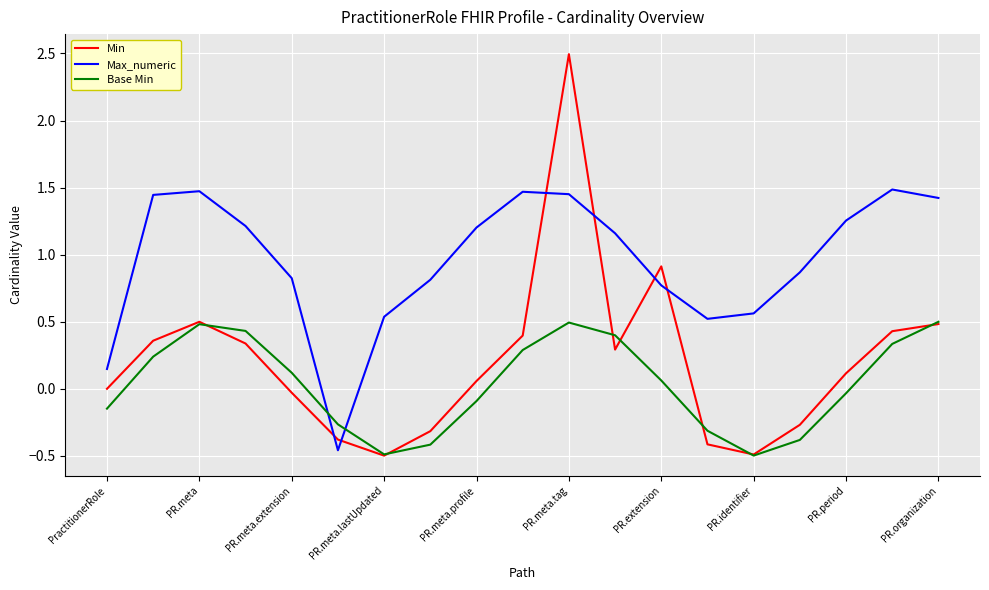

How many times do Base Min and Max_numeric cross each other?

2